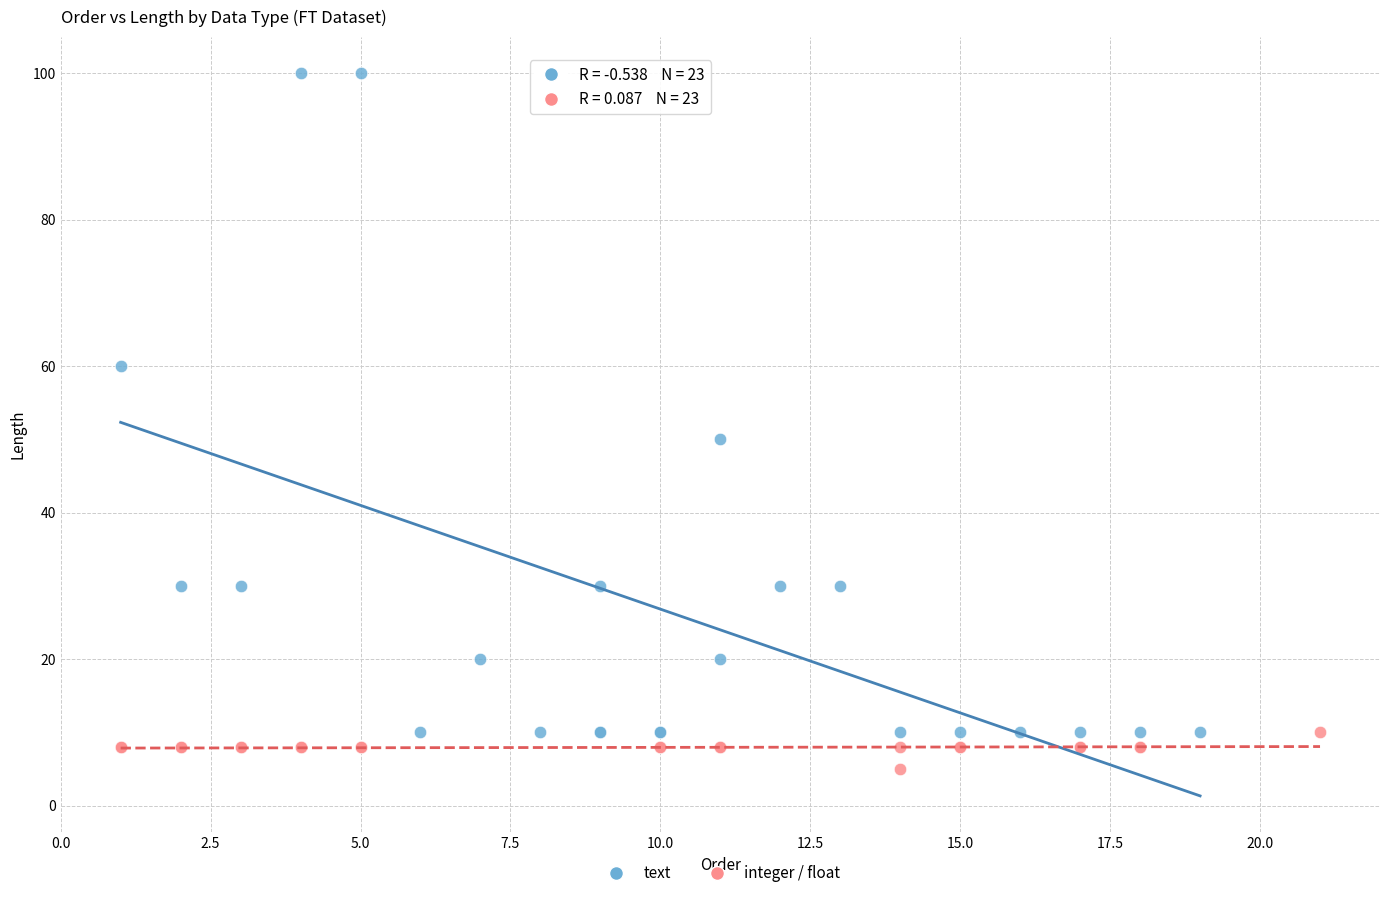

Which series reaches the maximum Y coordinate?

text